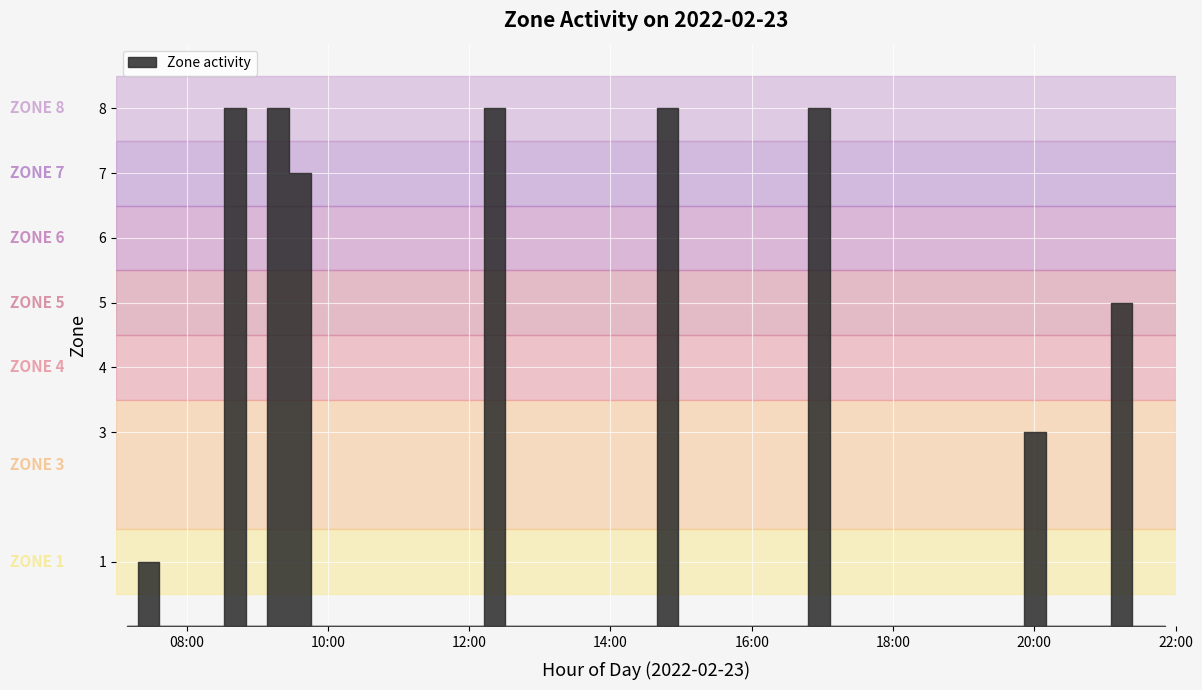

Which has a higher value, 10 or 9?

10